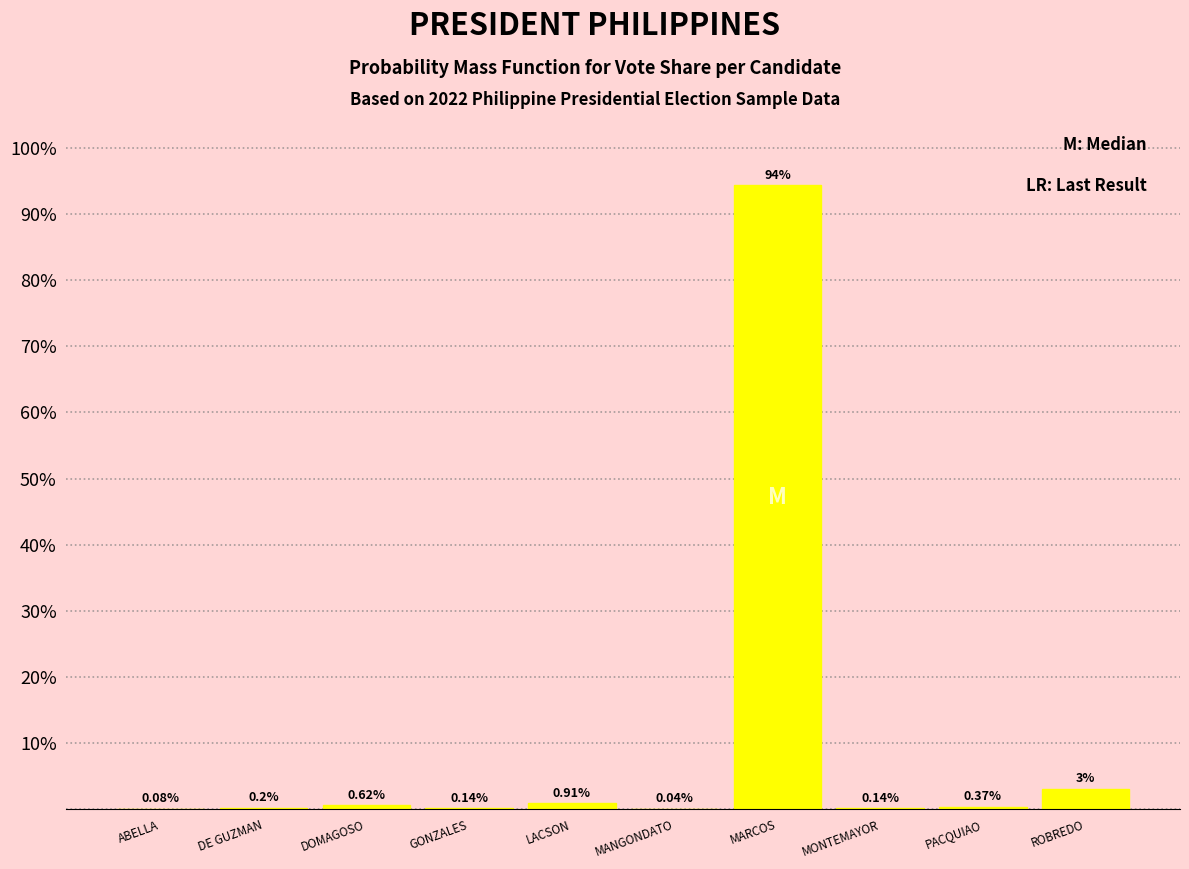

At which label is the value closest to 47?

ROBREDO